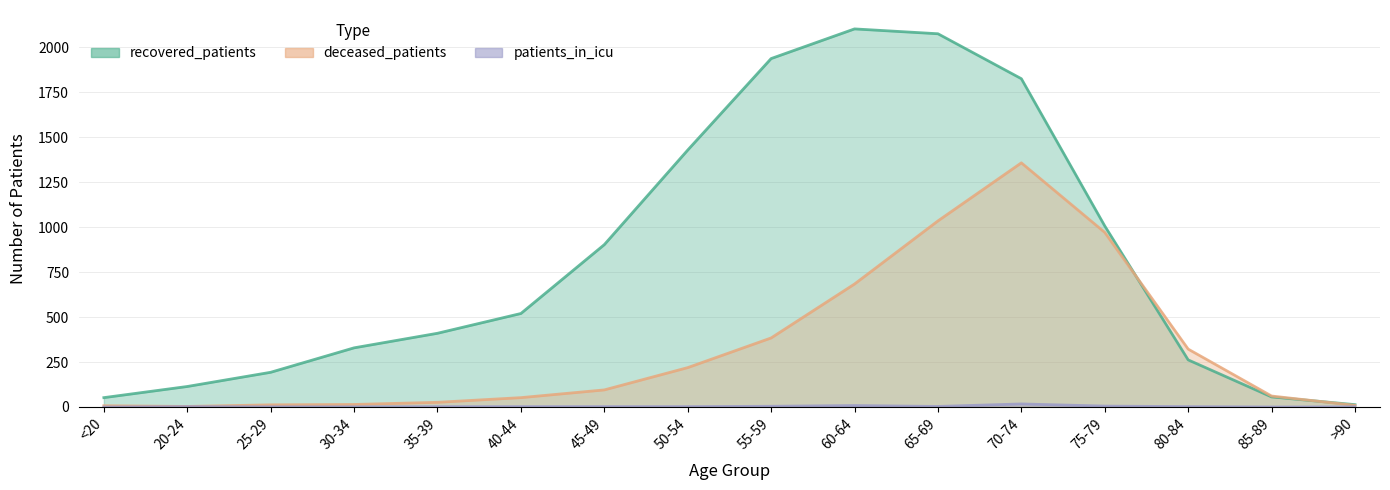

What is the difference between the patients_in_icu values at 80-84 and 70-74?

15